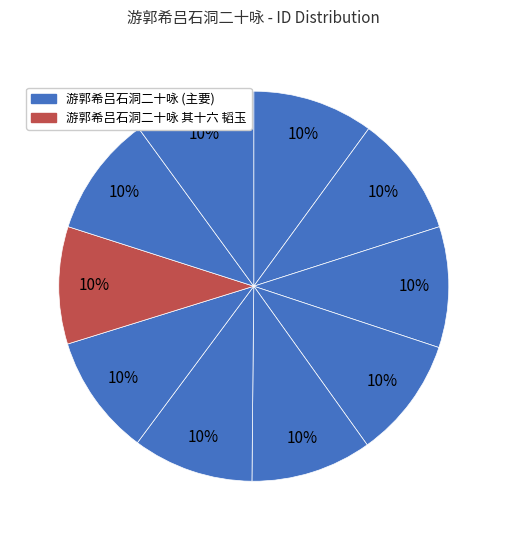

How many slices are in this pie chart?

10